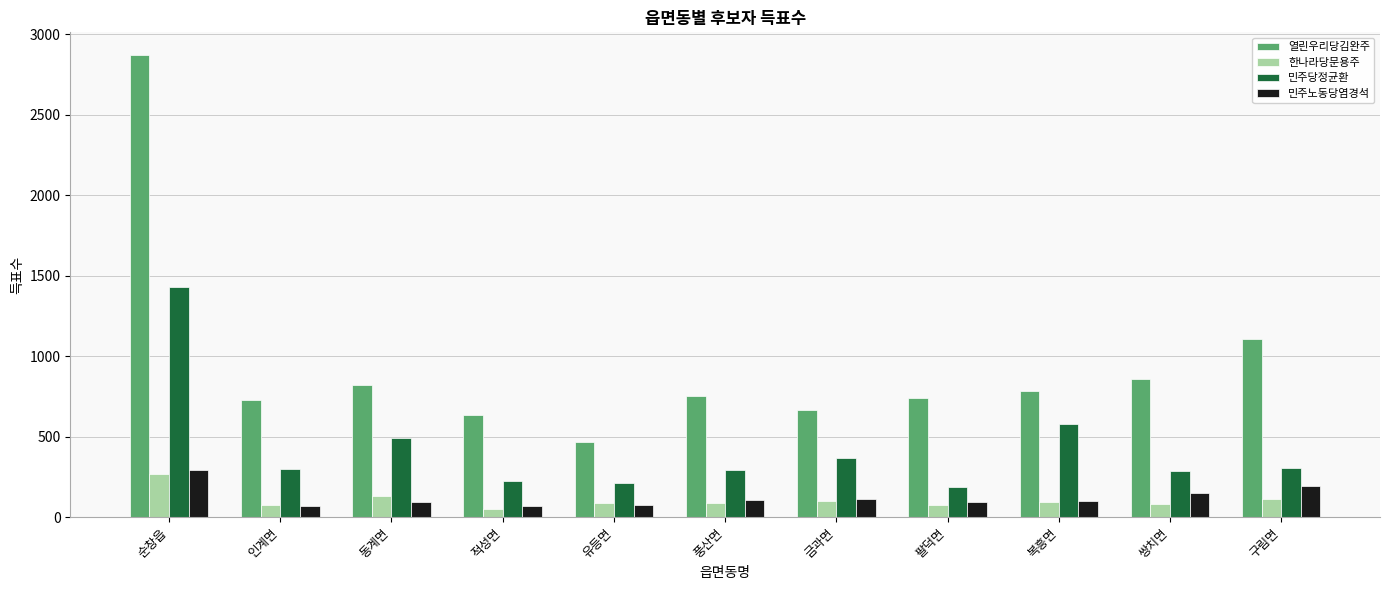

What is the label of the 7th bar from the left?

금과면